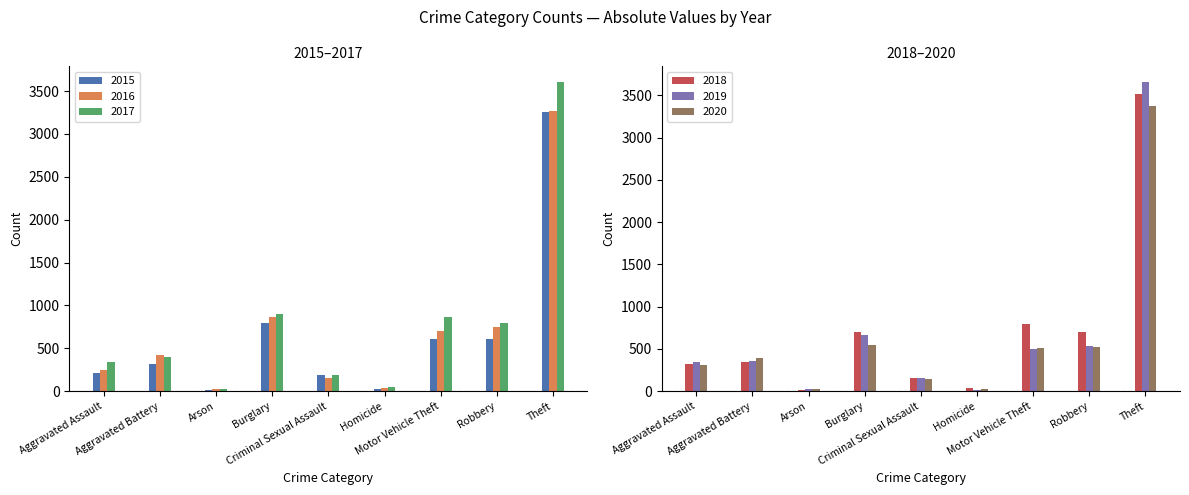

What is the difference between the maximum and minimum values in the 2017 series?

3582